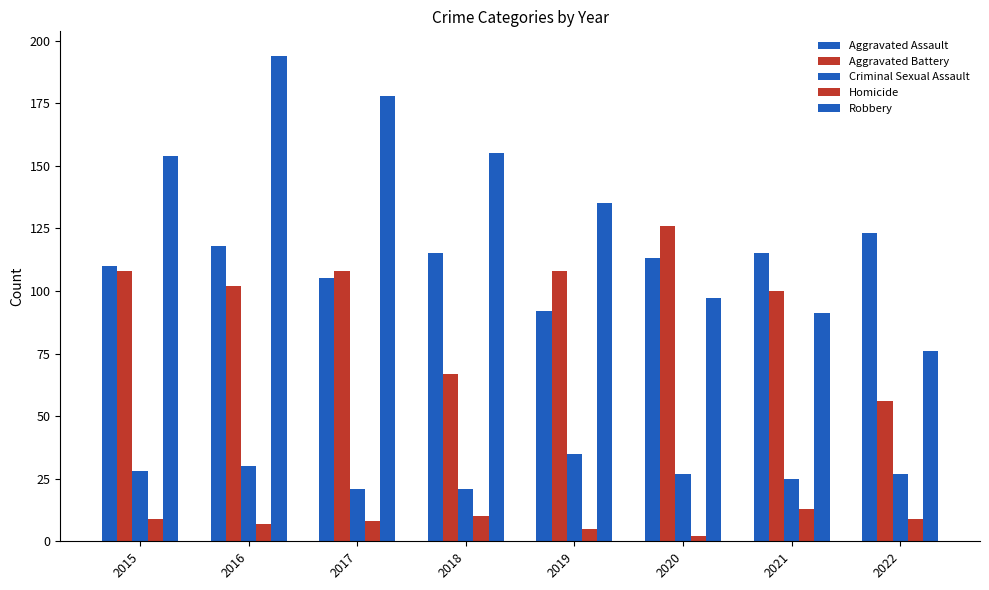

What is the value of the Homicide bar at the 8th from the left?

9